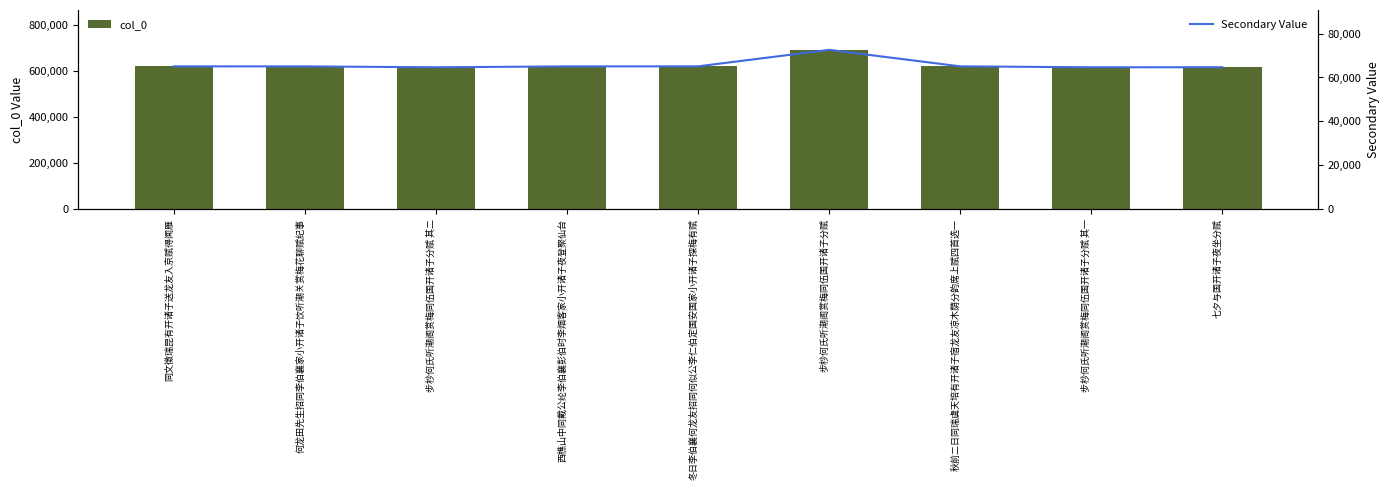

What are all the series names shown in the legend?

col_0, Secondary Value